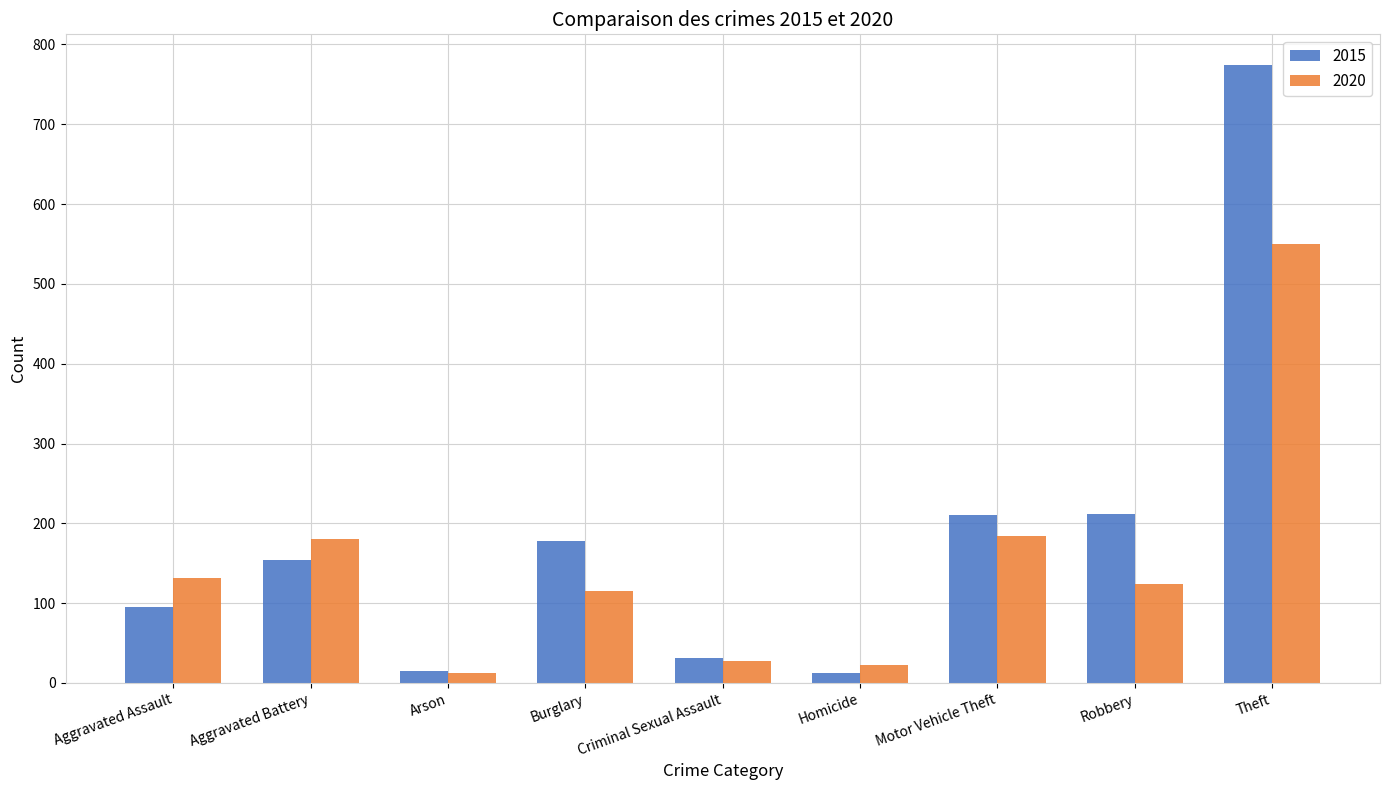

Are the bars horizontal?

No